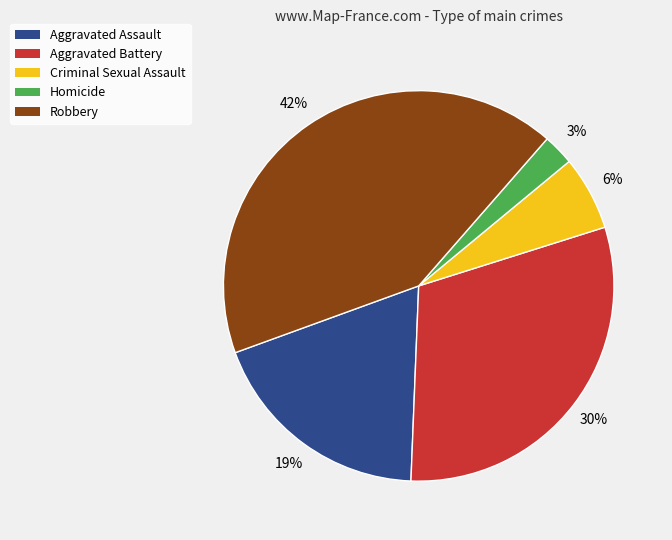

Do Aggravated Battery and Criminal Sexual Assault together represent more than half of the pie?

No